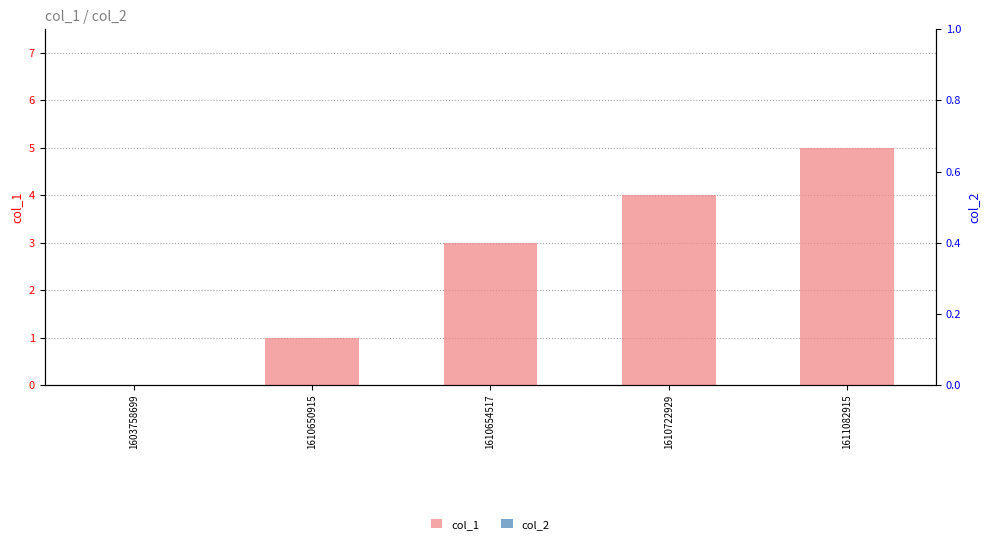

The value of col_1 at 1611082915 is 7. True or false?

False